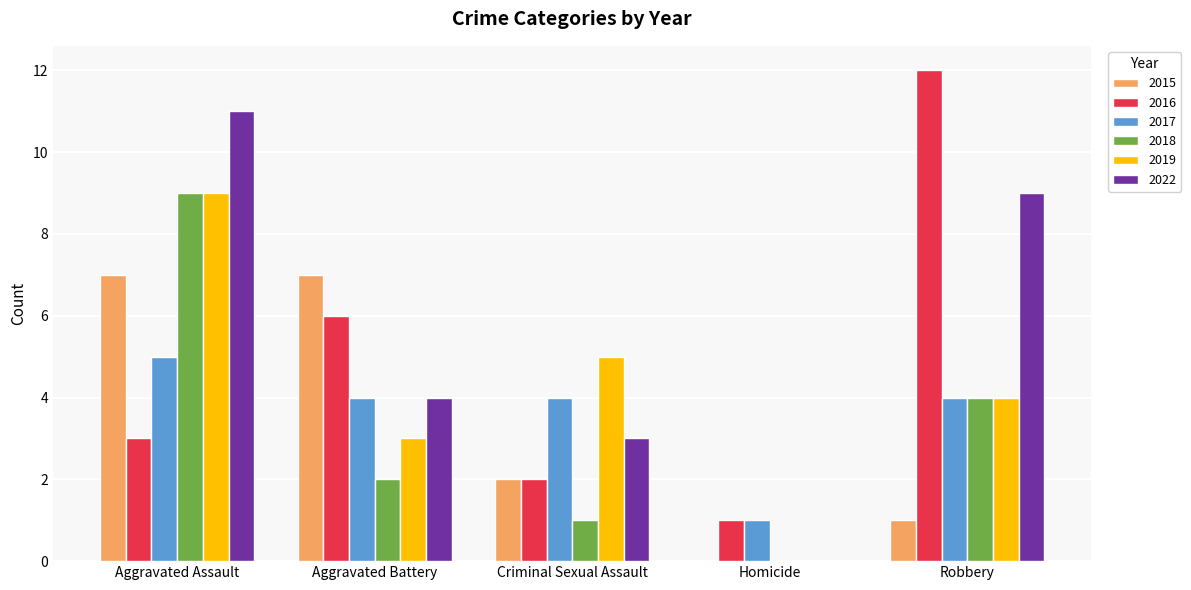

How many groups of bars are there?

5